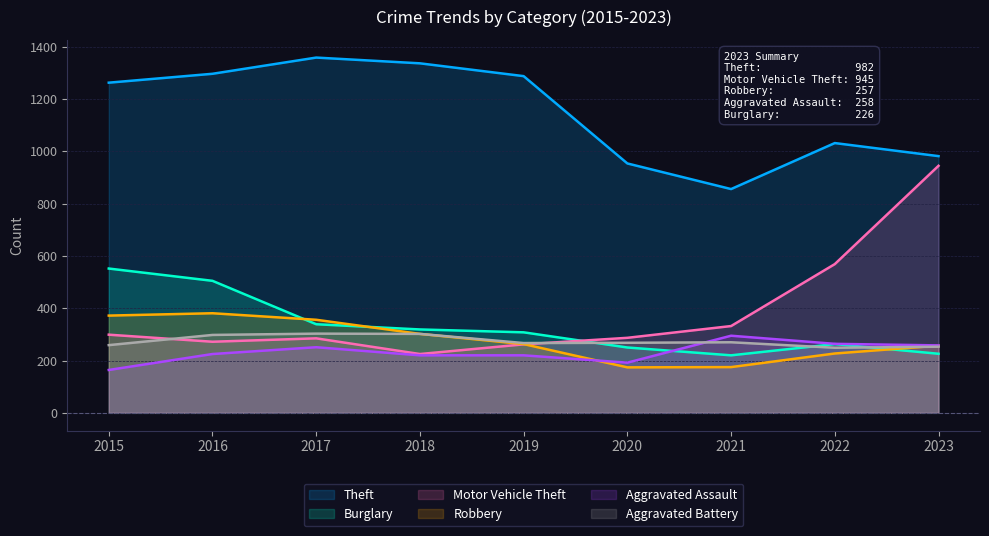

Is it true that Burglary equals 339 at 2017?

True